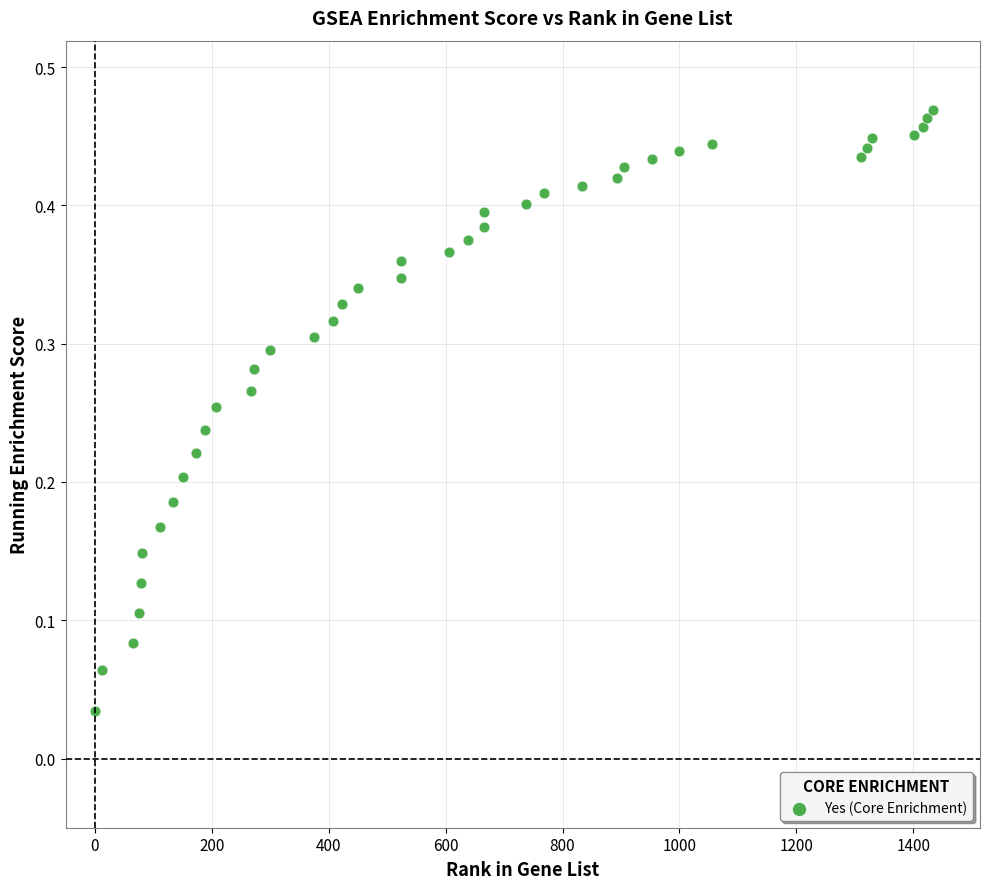

How many data points are displayed?

40